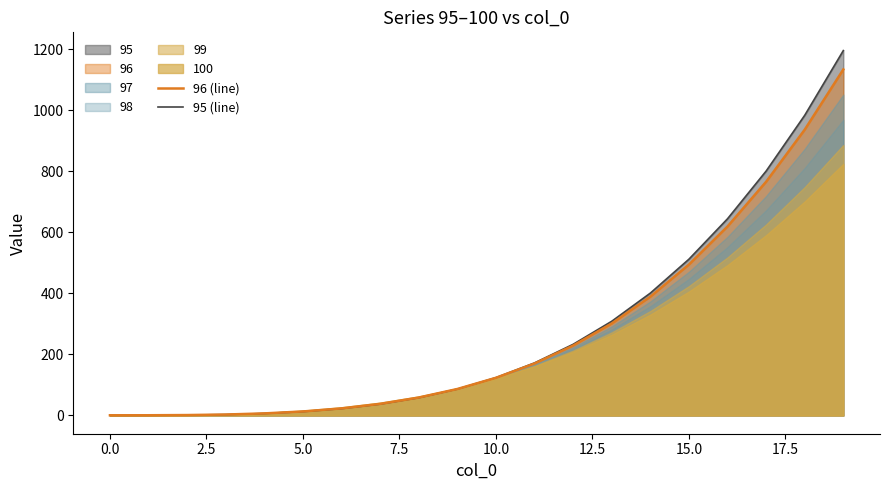

At which label does 96 (line) first exceed 123?

10